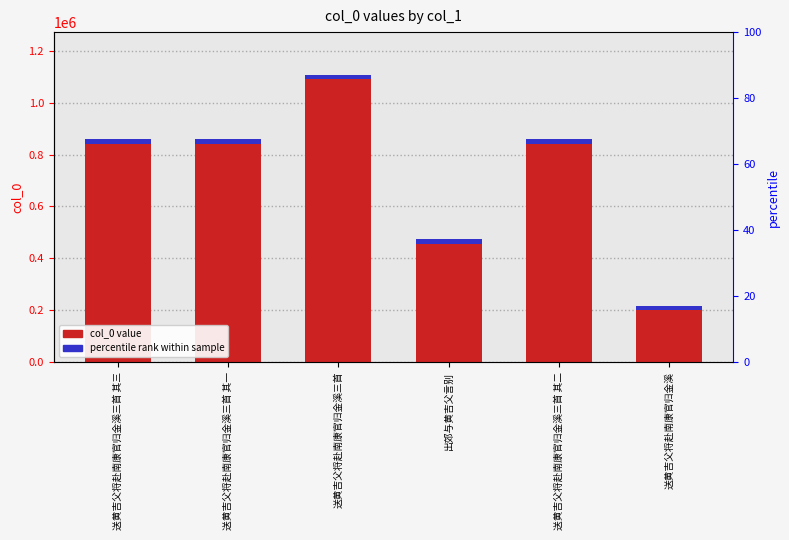

Rank the categories by value from lowest to highest.

送黄吉父将赴南康官归金溪, 出郊与黄吉父言别, 送黄吉父将赴南康官归金溪三首 其三, 送黄吉父将赴南康官归金溪三首 其二, 送黄吉父将赴南康官归金溪三首 其一, 送黄吉父将赴南康官归金溪三首